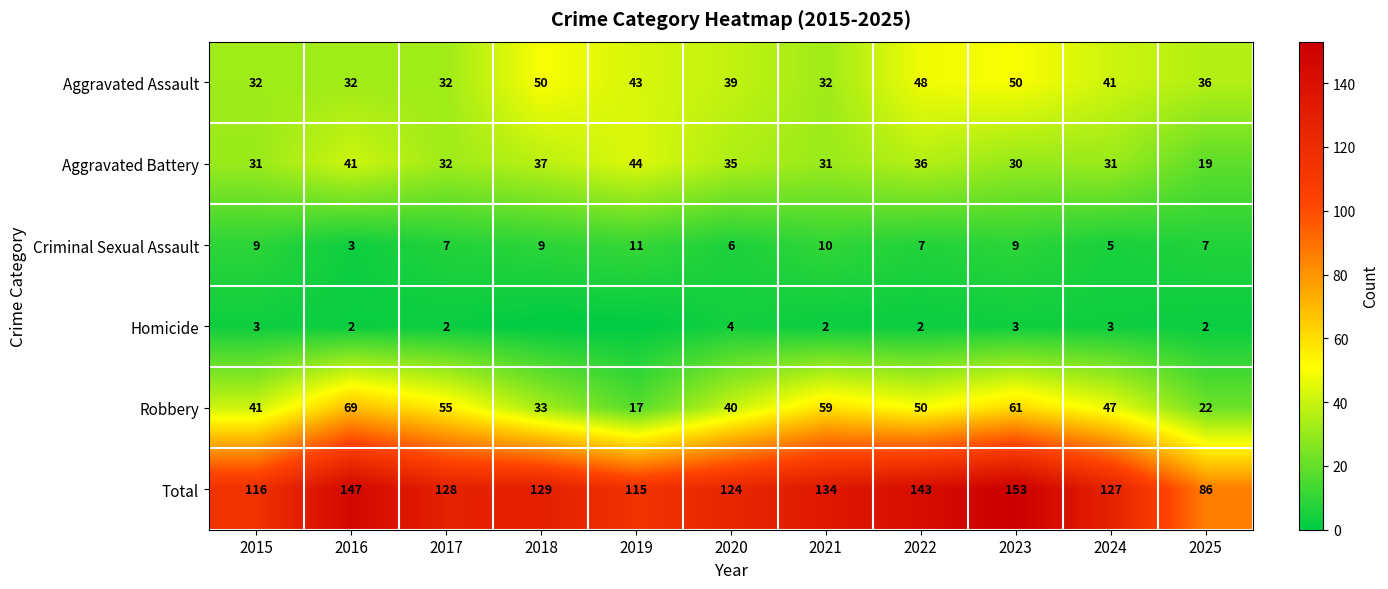

What is the approximate value of Aggravated Assault at 2018, to the nearest 5?

50